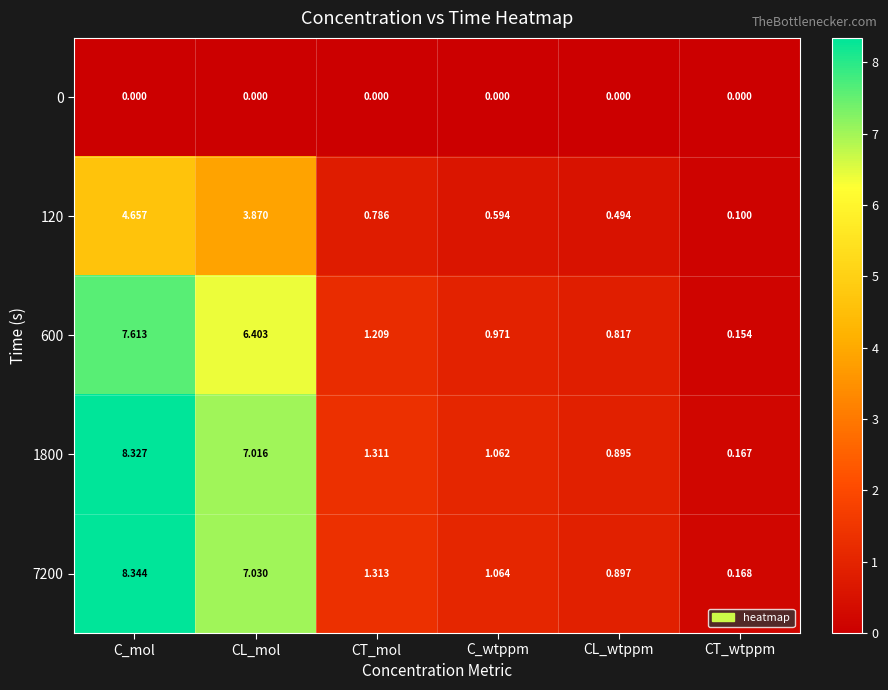

At which category is the sum across all series the highest?

C_mol